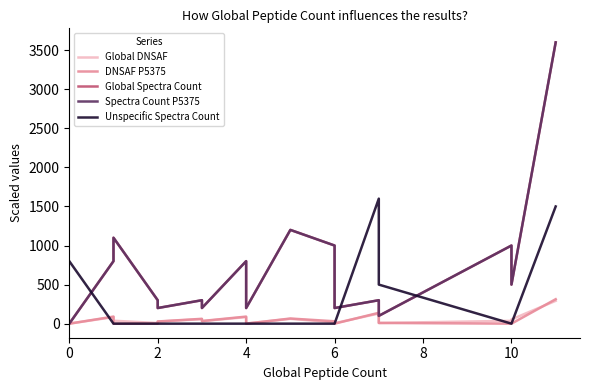

How many data points in Global DNSAF are above 36?

9